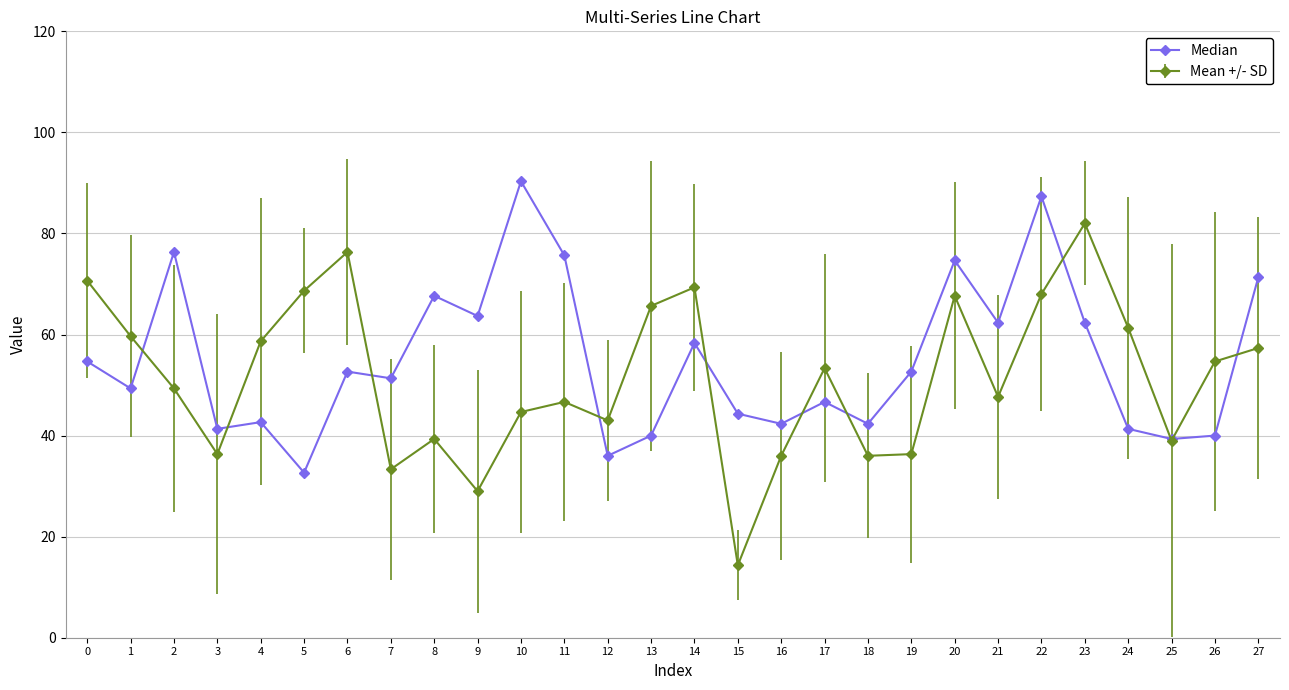

At 6, list the series in order from largest to smallest.

Mean +/- SD, Median